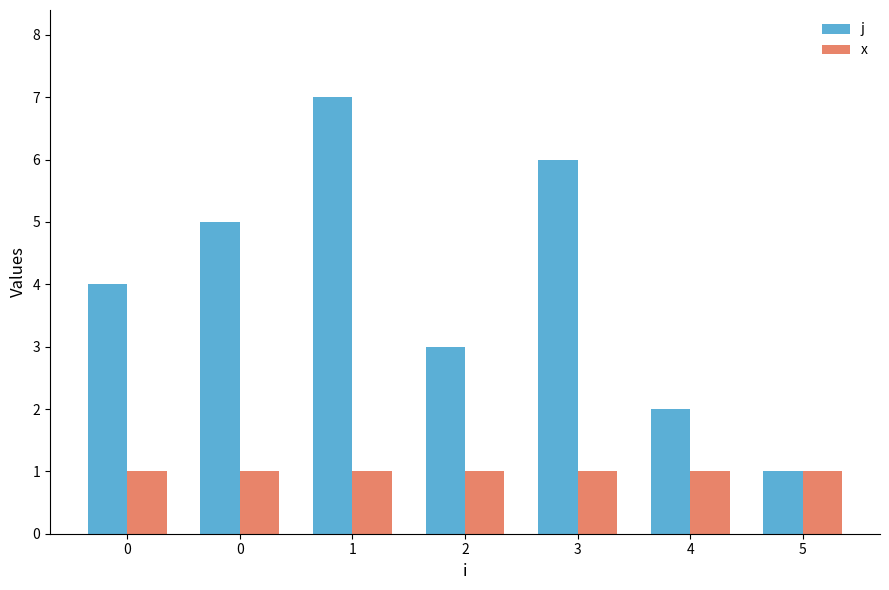

What is the spread (max minus min) of values at 2?

2